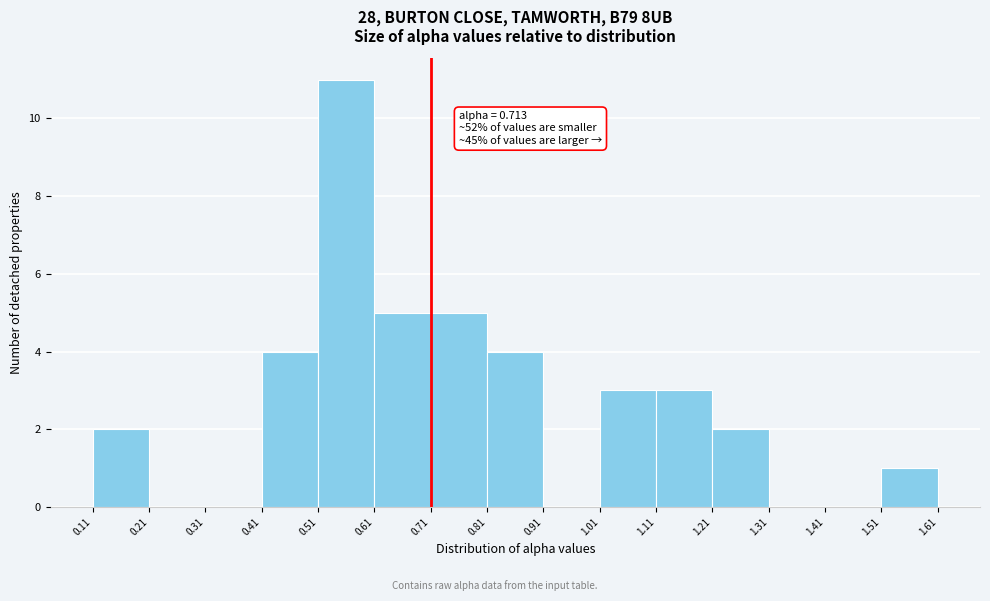

Over which range of the x-axis is the bar tallest?

0.51 to 0.61